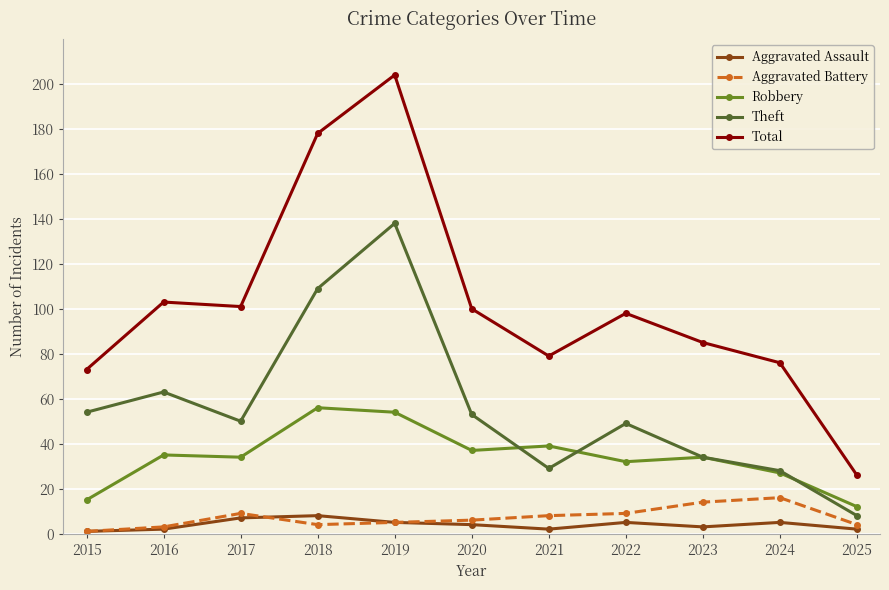

What is the total value across all series at 2016?

206